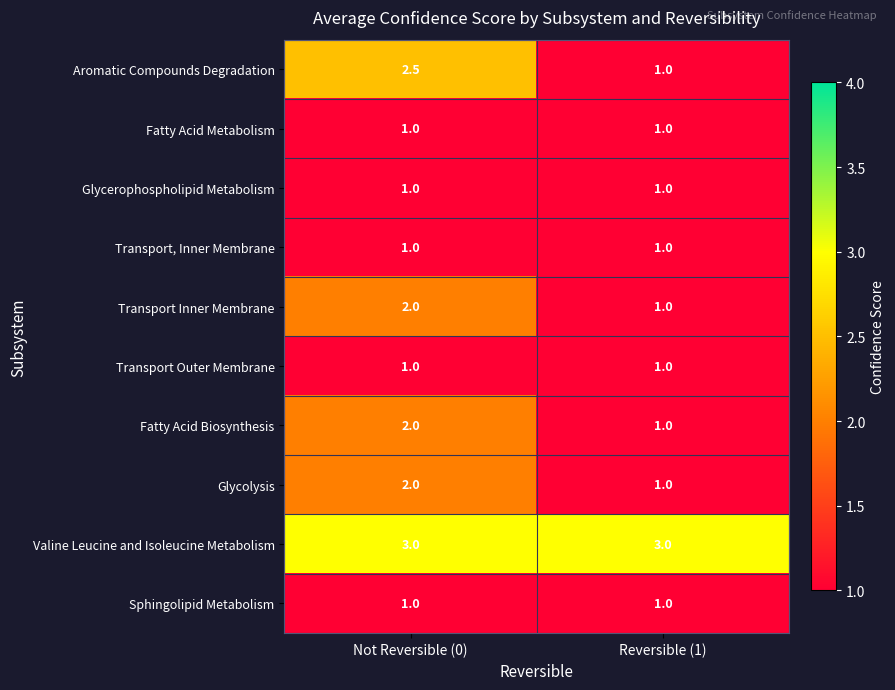

Reading left to right, list all the values displayed in this chart.

Aromatic Compounds Degradation: 2.5	1.0
Fatty Acid Metabolism: 1.0	1.0
Glycerophospholipid Metabolism: 1.0	1.0
Transport, Inner Membrane: 1.0	1.0
Transport Inner Membrane: 2.0	1.0
Transport Outer Membrane: 1.0	1.0
Fatty Acid Biosynthesis: 2.0	1.0
Glycolysis: 2.0	1.0
Valine Leucine and Isoleucine Metabolism: 3.0	3.0
Sphingolipid Metabolism: 1.0	1.0